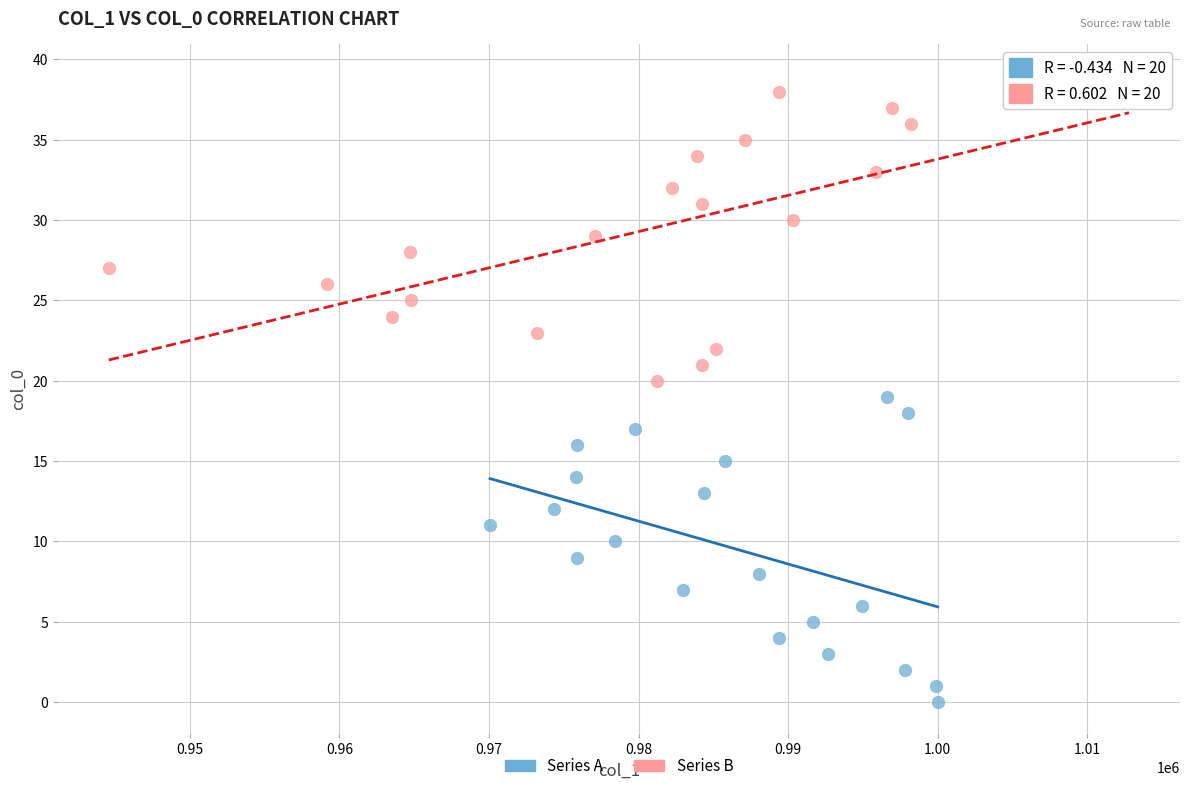

What are all the series names shown in the legend?

Series A, Series B